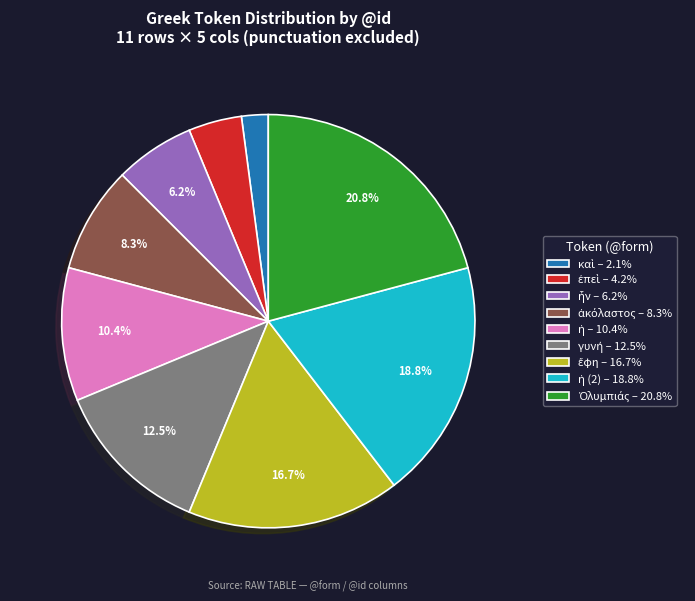

Is there any slice that represents more than half of the pie?

No